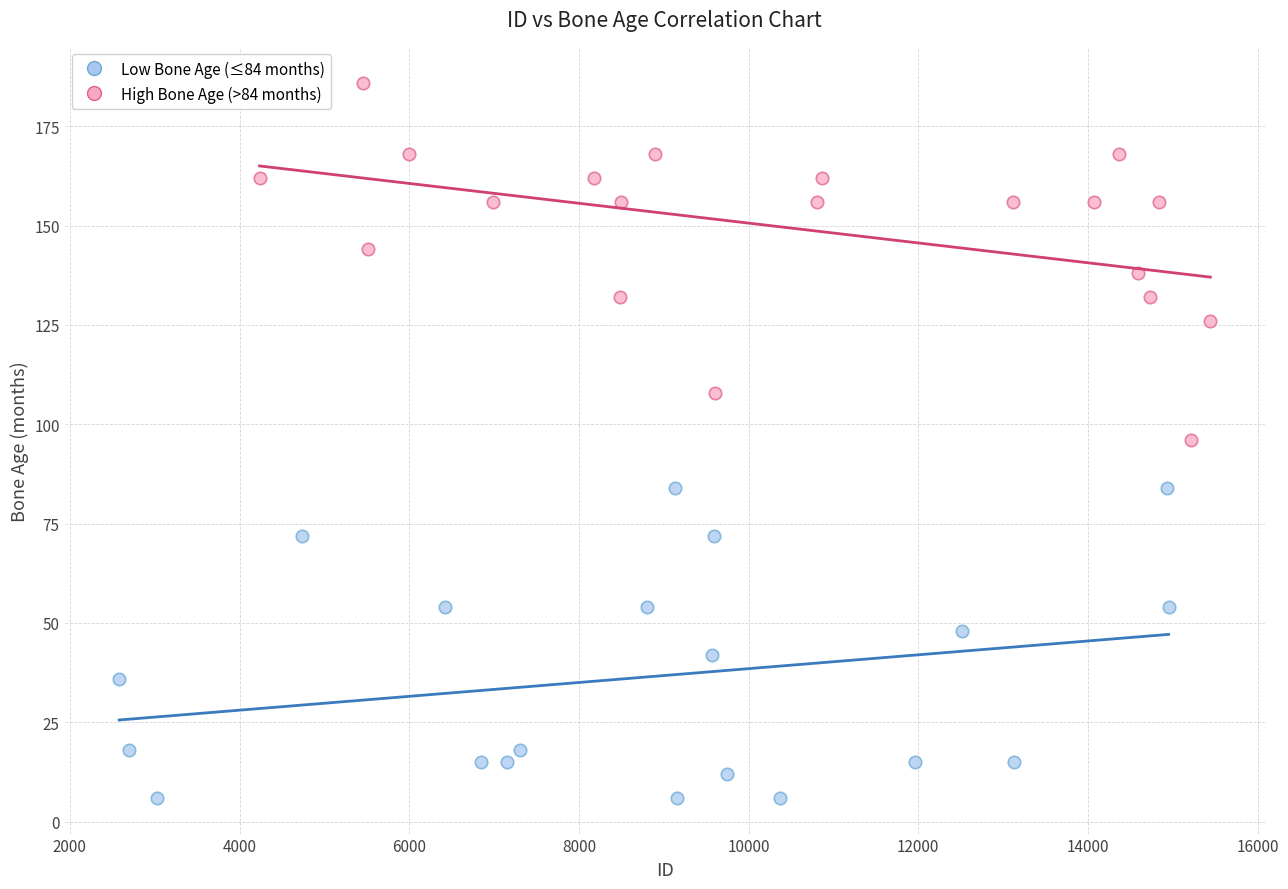

Which series has the largest Y range (max minus min)?

High Bone Age (>84 months)